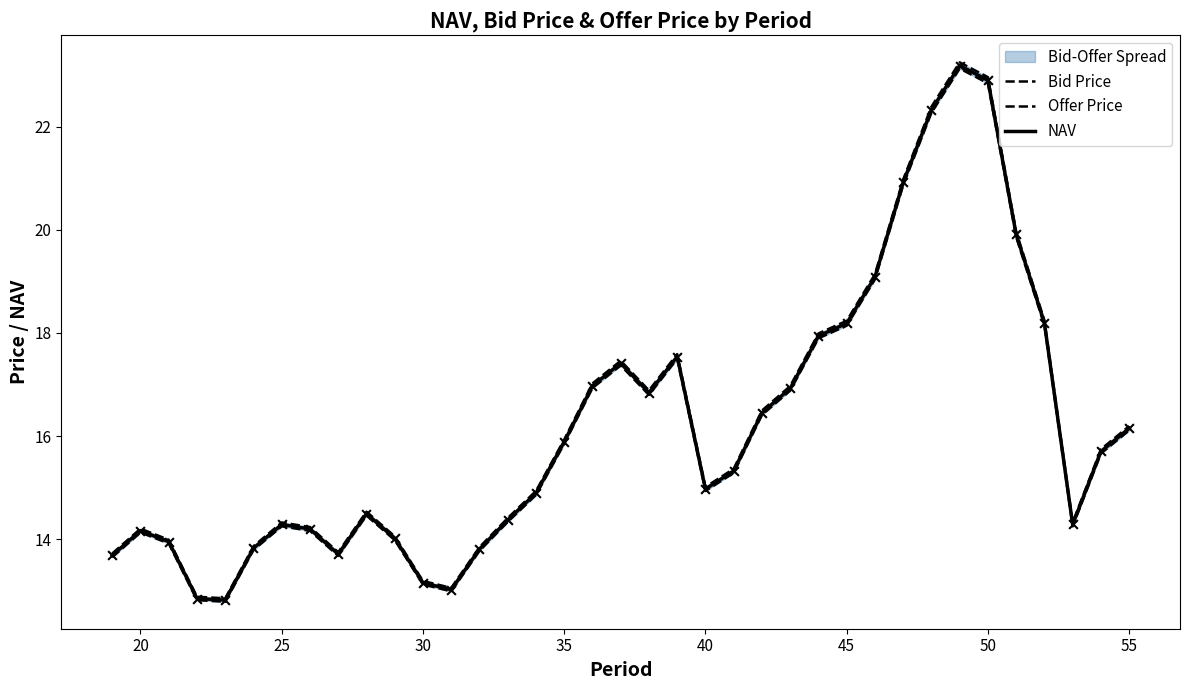

What is the highest value of the NAV series?

23.2